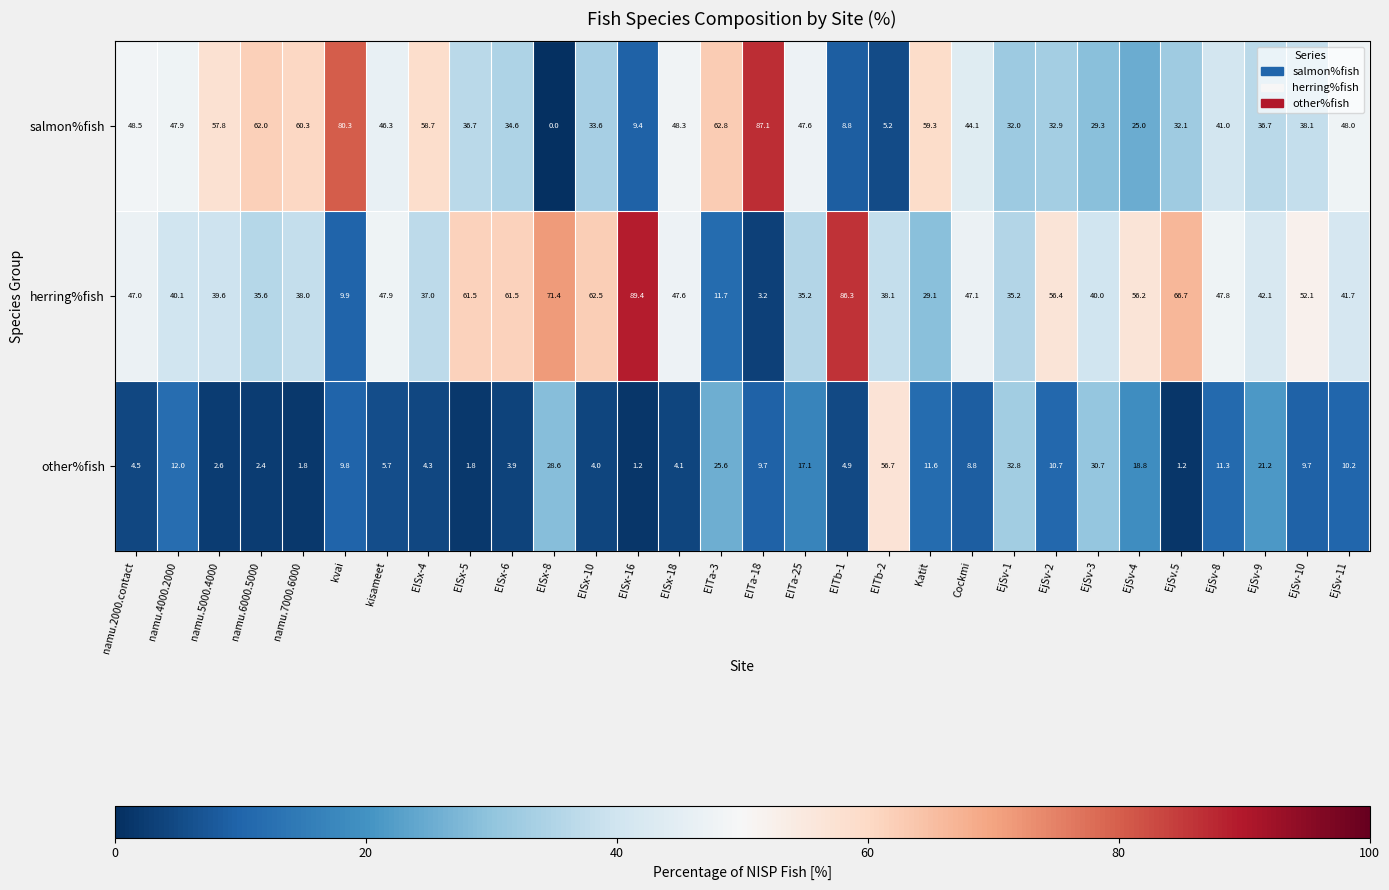

What is the minimum value for other%fish?

1.2